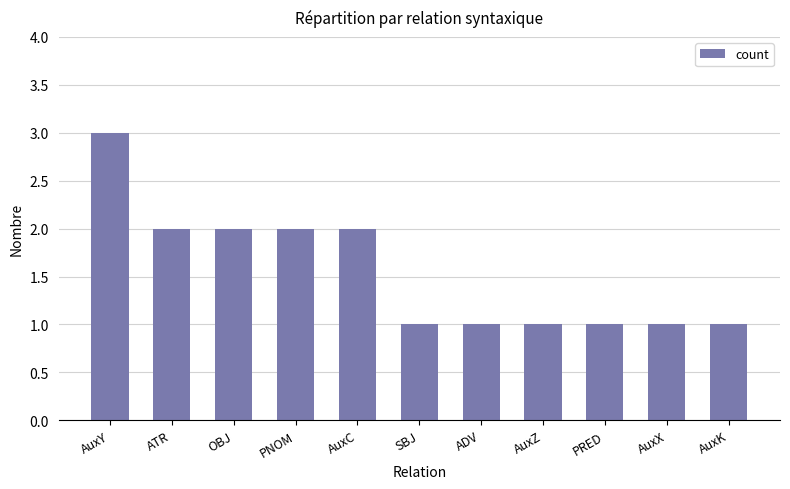

How many categories are shown in the chart?

11